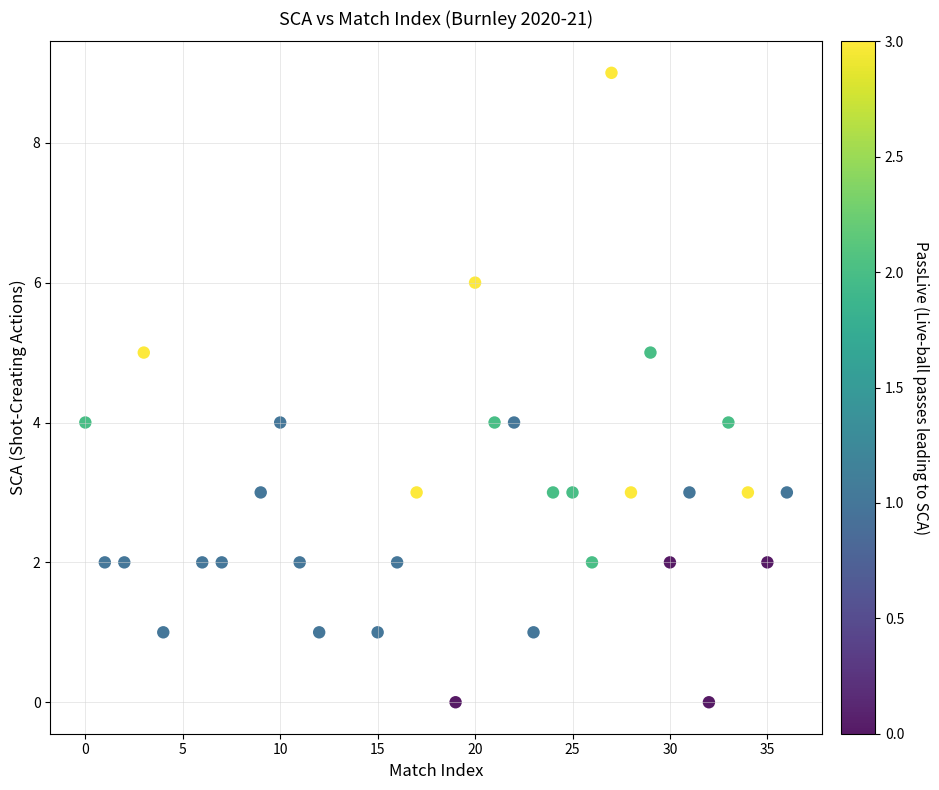

What is the range of X values (max minus min)?

36